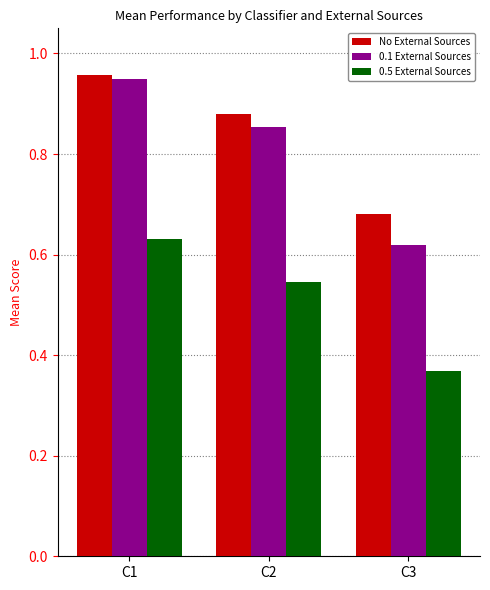

Which series has the largest range (max minus min)?

0.1 External Sources